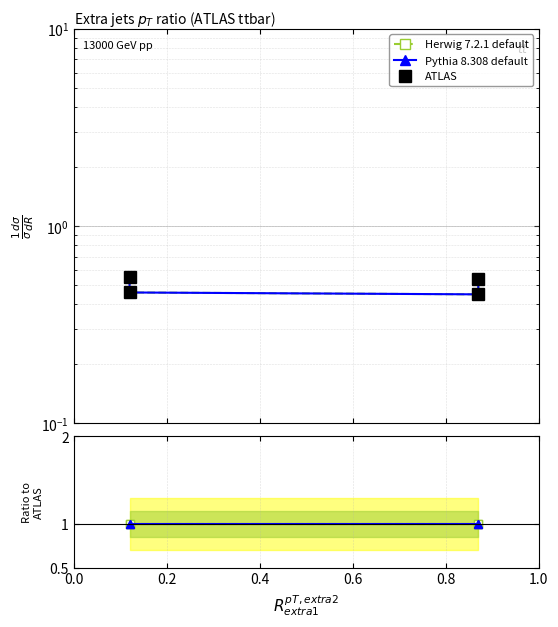

What is the smallest value displayed?

0.5